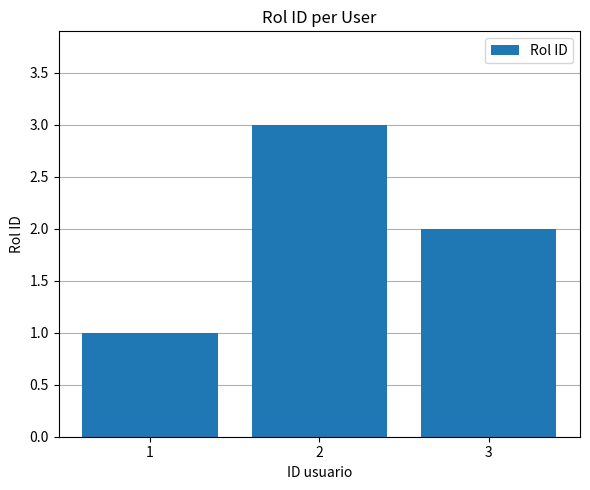

What is the average value?

2